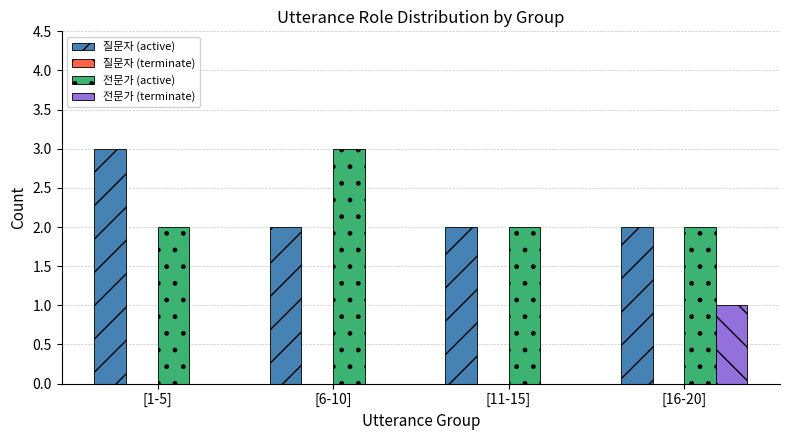

How many groups of bars are there?

4